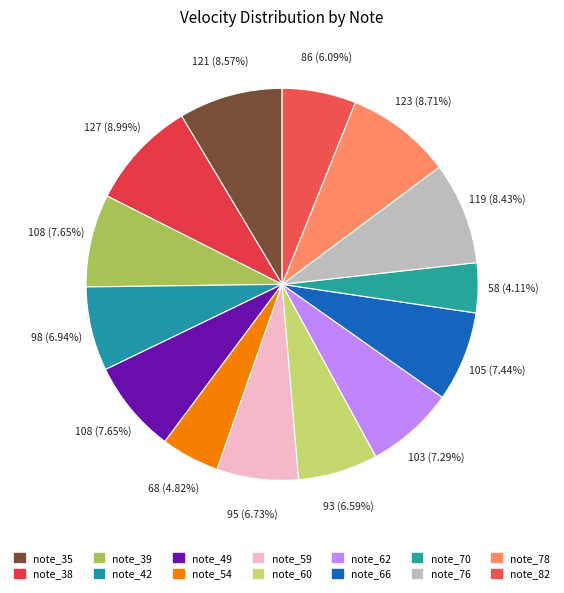

Count the number of slices in the pie.

14